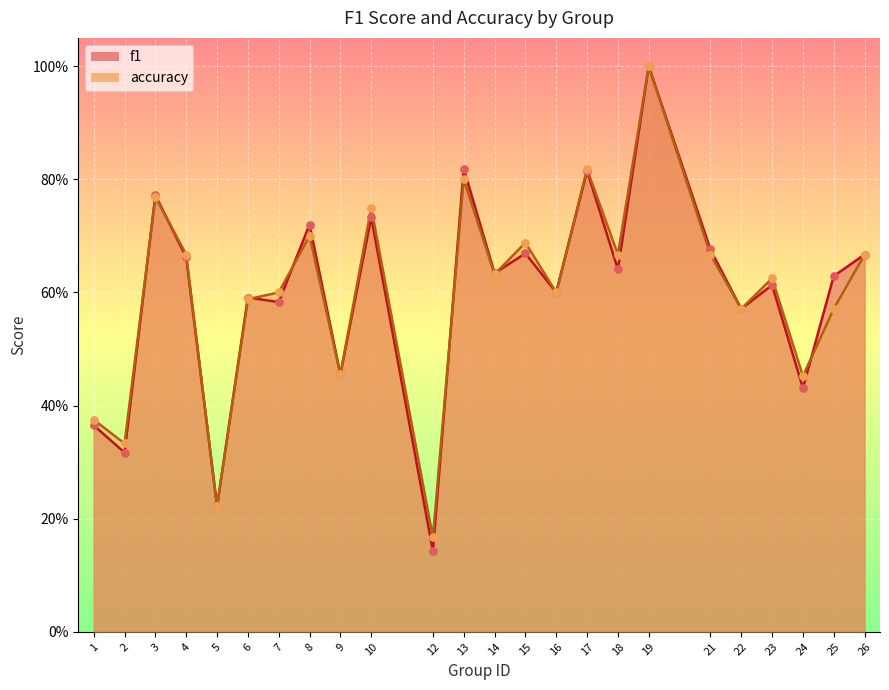

Is the value of accuracy at 12 greater than the value of f1 at 2?

No